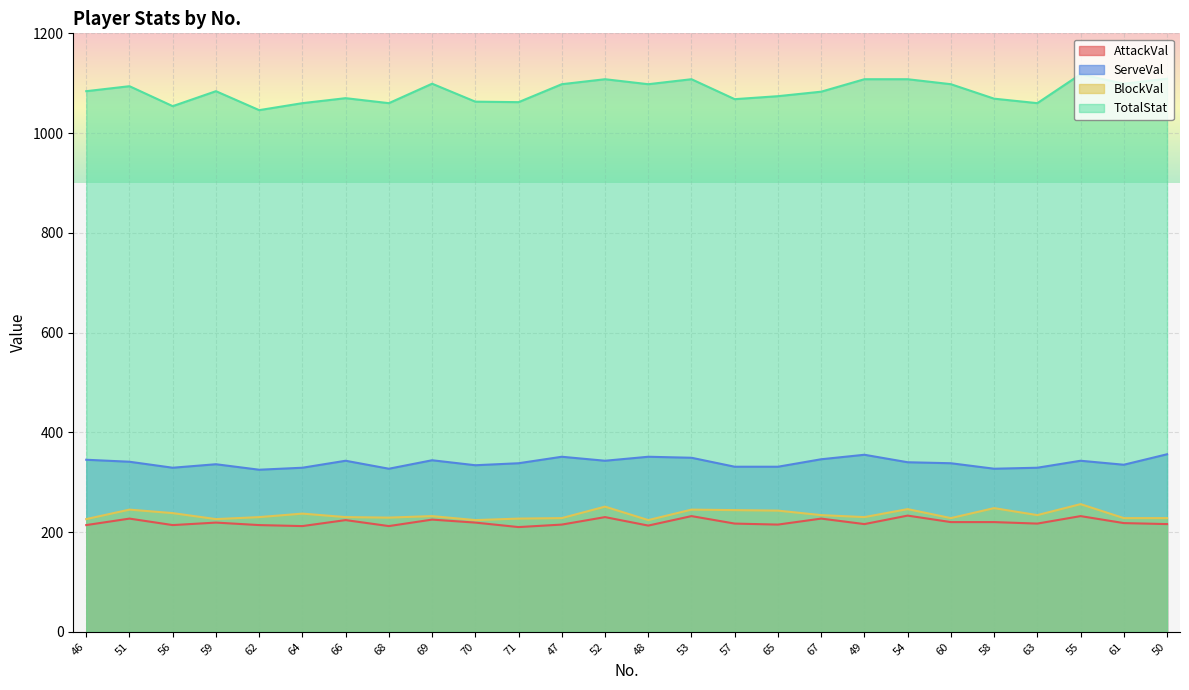

The value of BlockVal at 71 is 361. True or false?

False